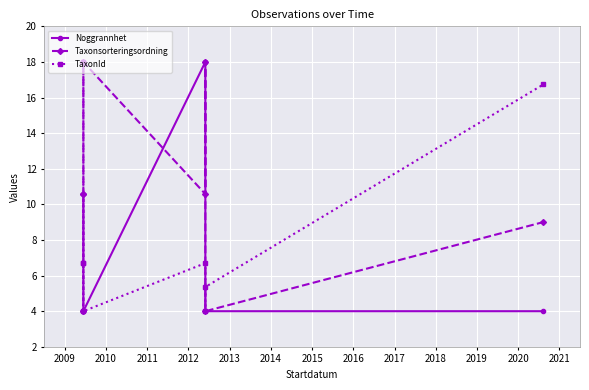

How many lines are shown in the chart?

3